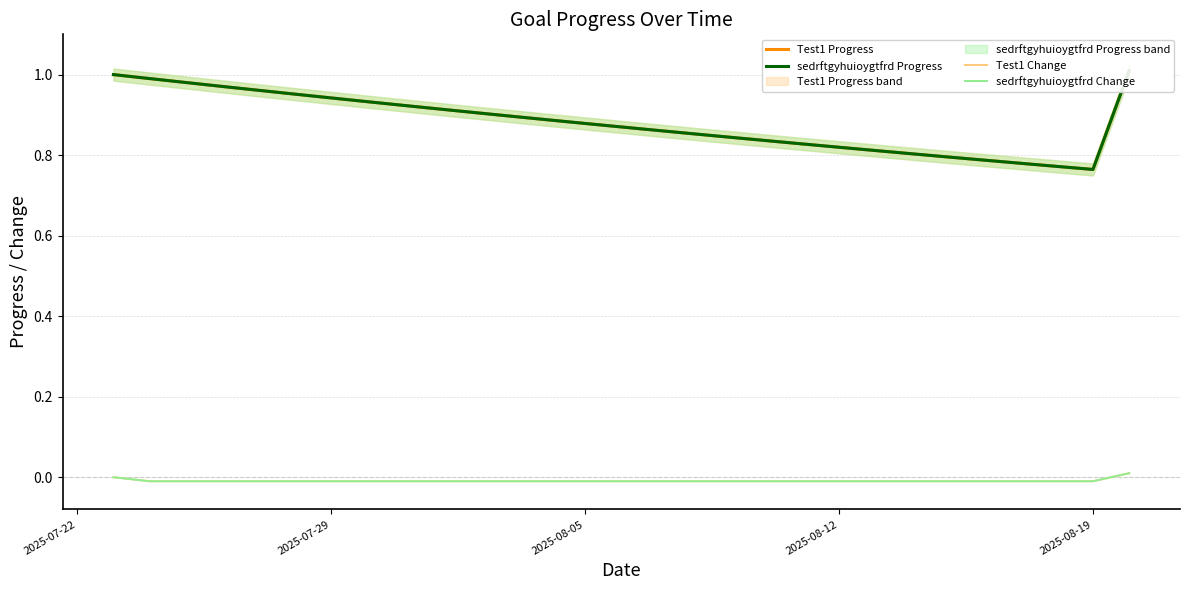

At which category does Test1 Progress reach its first local valley?

2025-08-19